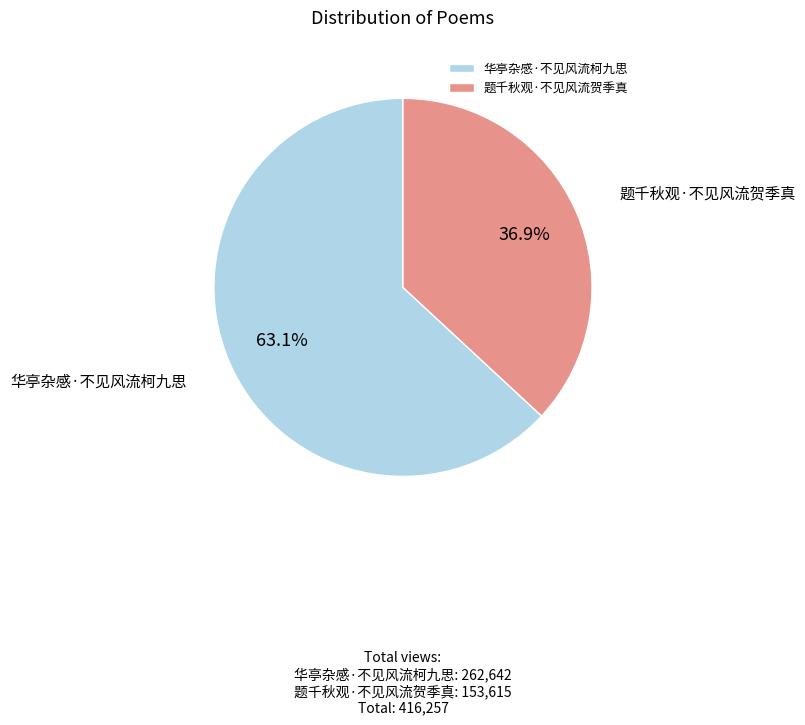

Combined, do 题千秋观·不见风流贺季真 and 华亭杂感·不见风流柯九思 account for over 50%?

Yes